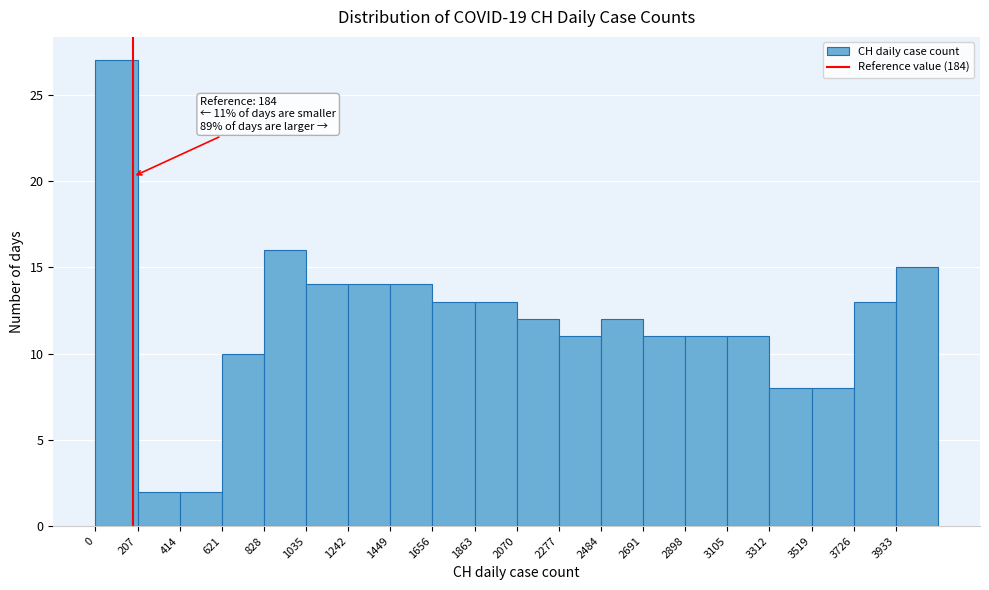

Over which range of the x-axis is the bar tallest?

0 to 200